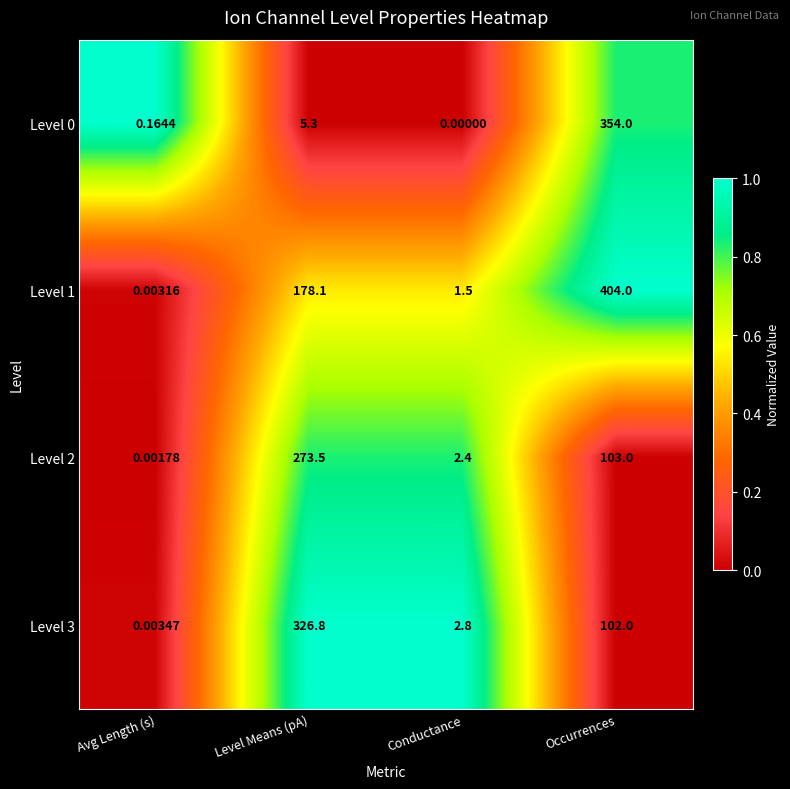

Which series has the largest range (max minus min)?

Level 1